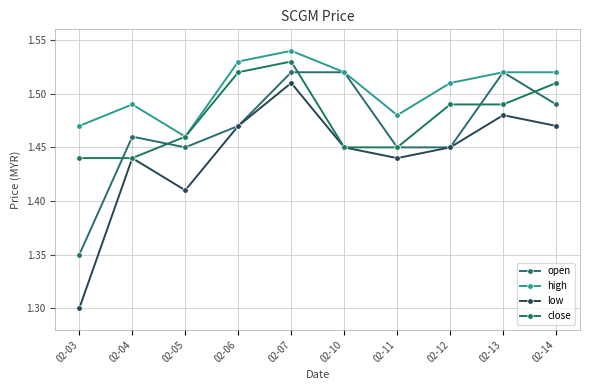

What is the sum of all low values?

14.4